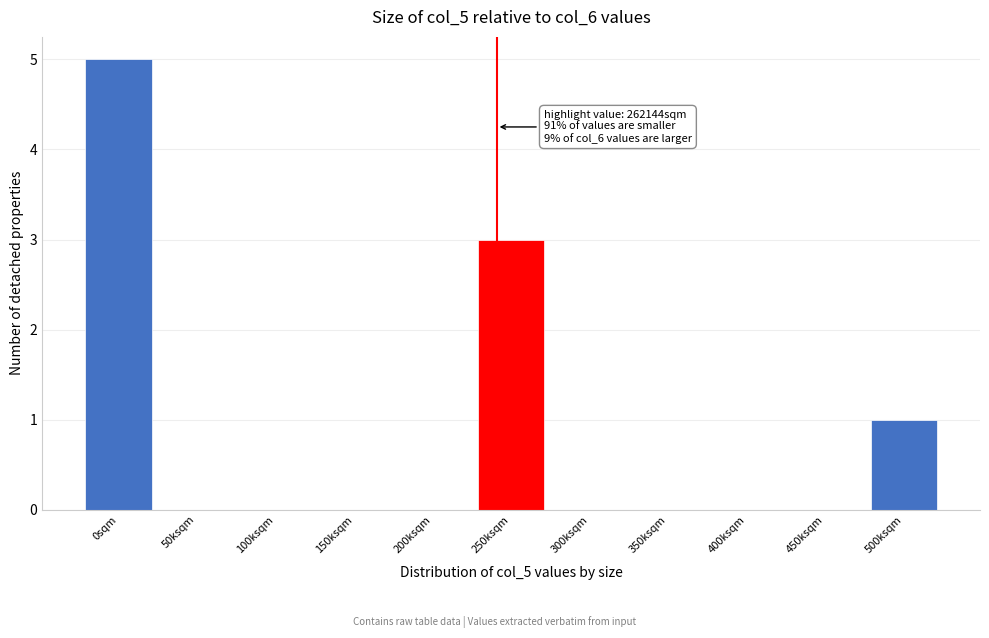

Reading left to right, transcribe all the data shown in this chart.

0sqm=5	50ksqm=0	100ksqm=0	150ksqm=0	200ksqm=0	250ksqm=3	300ksqm=0	350ksqm=0	400ksqm=0	450ksqm=0	500ksqm=1